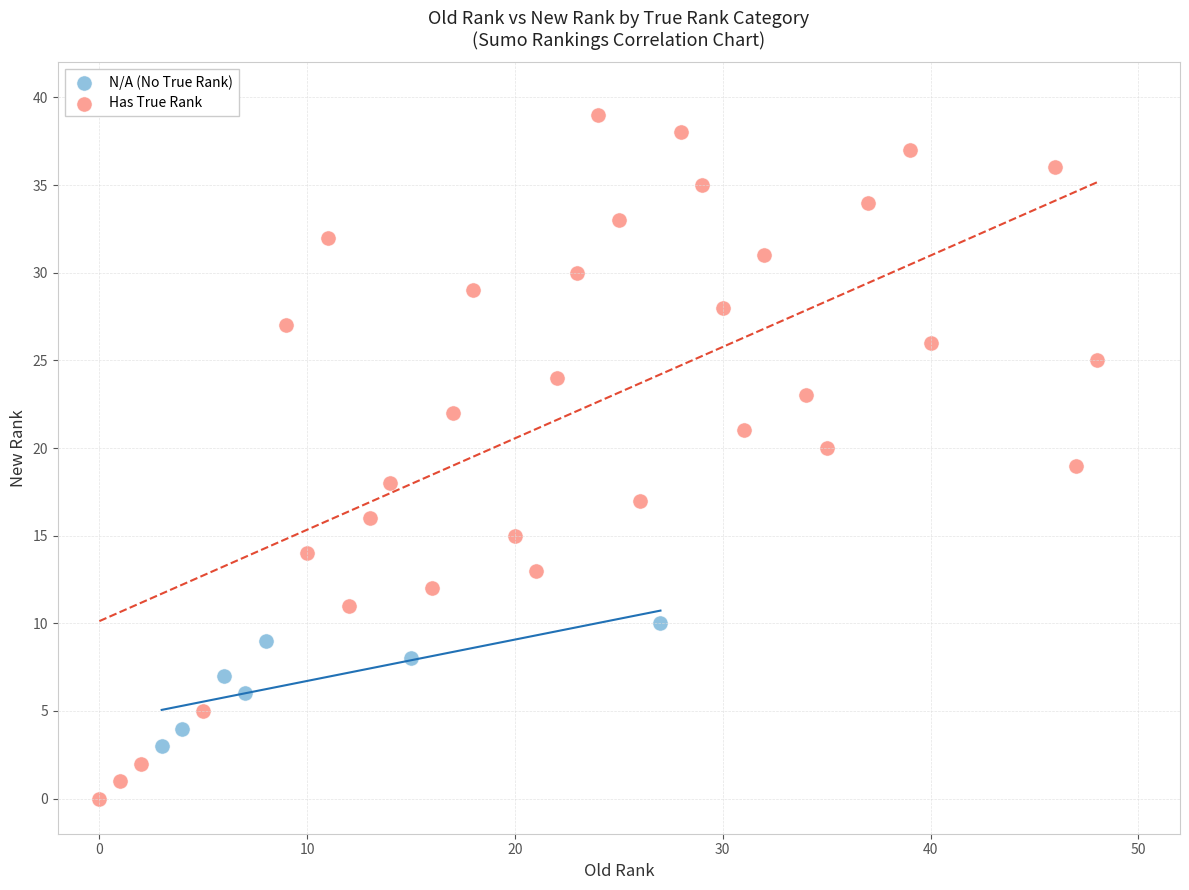

Which series reaches the minimum Y coordinate?

Has True Rank